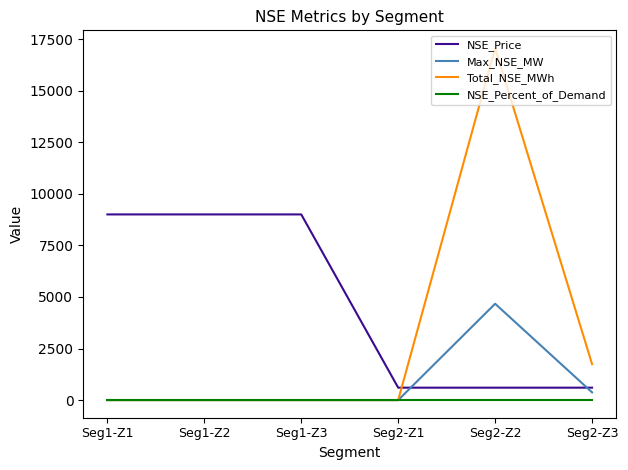

Which series changed the most between Seg2-Z2 and Seg2-Z3?

Total_NSE_MWh